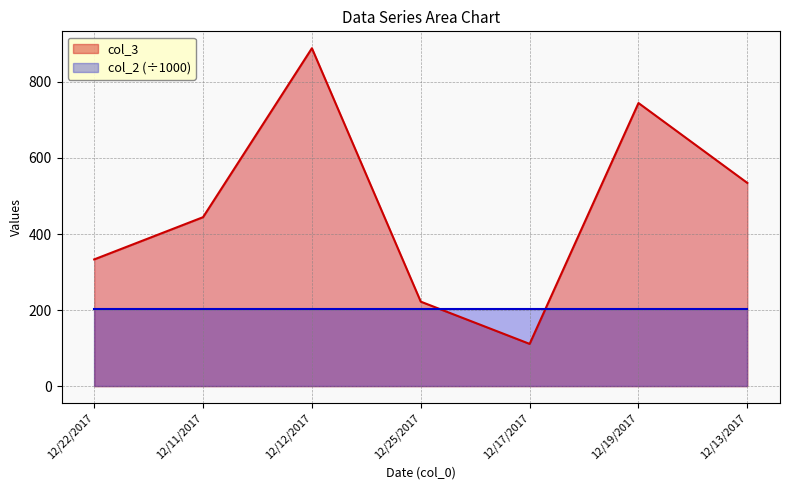

Reading left to right, extract all data points from this chart.

333.2	444.2	888.2	222.2	111.2	744.2	534.2